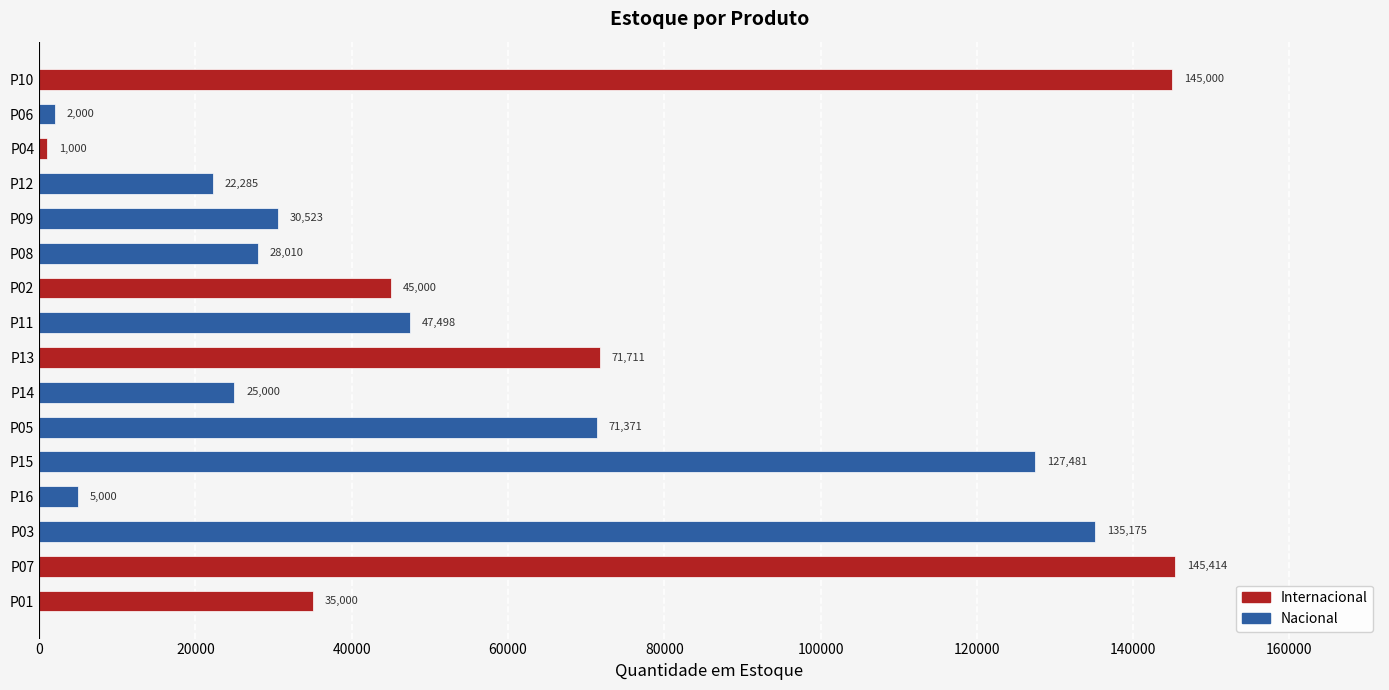

At which label does the data first exceed 45000?

P07